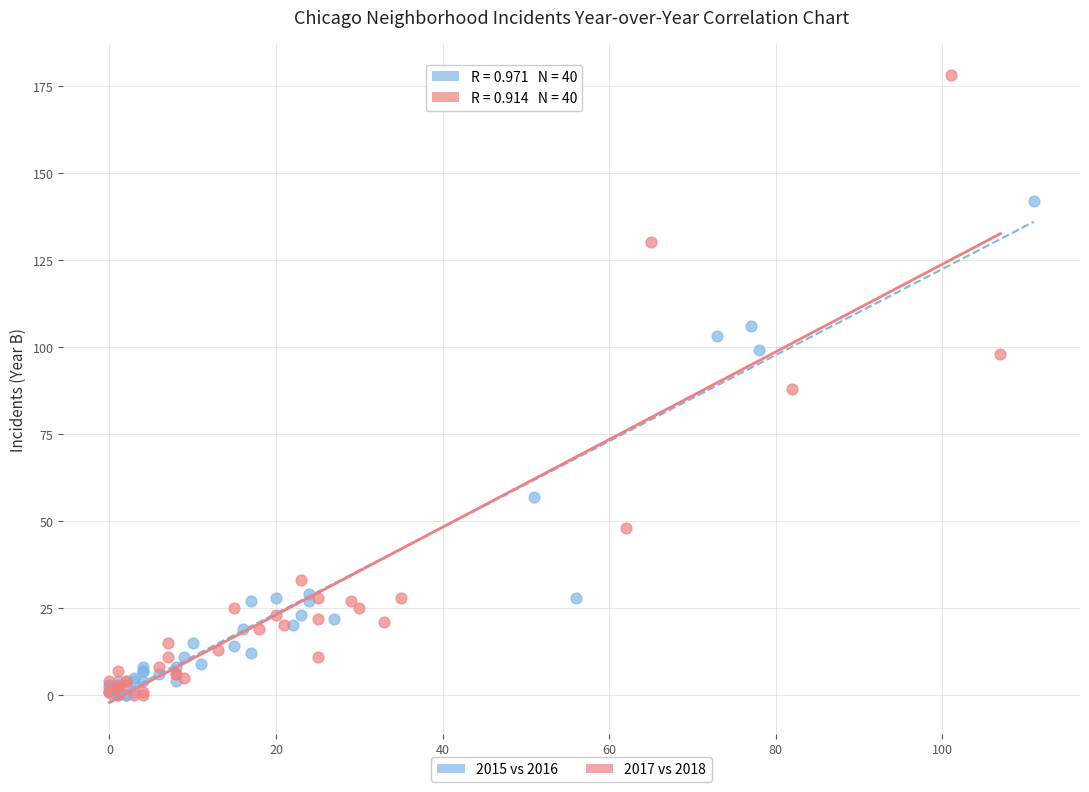

Which series contains the highest Y value?

2017 vs 2018